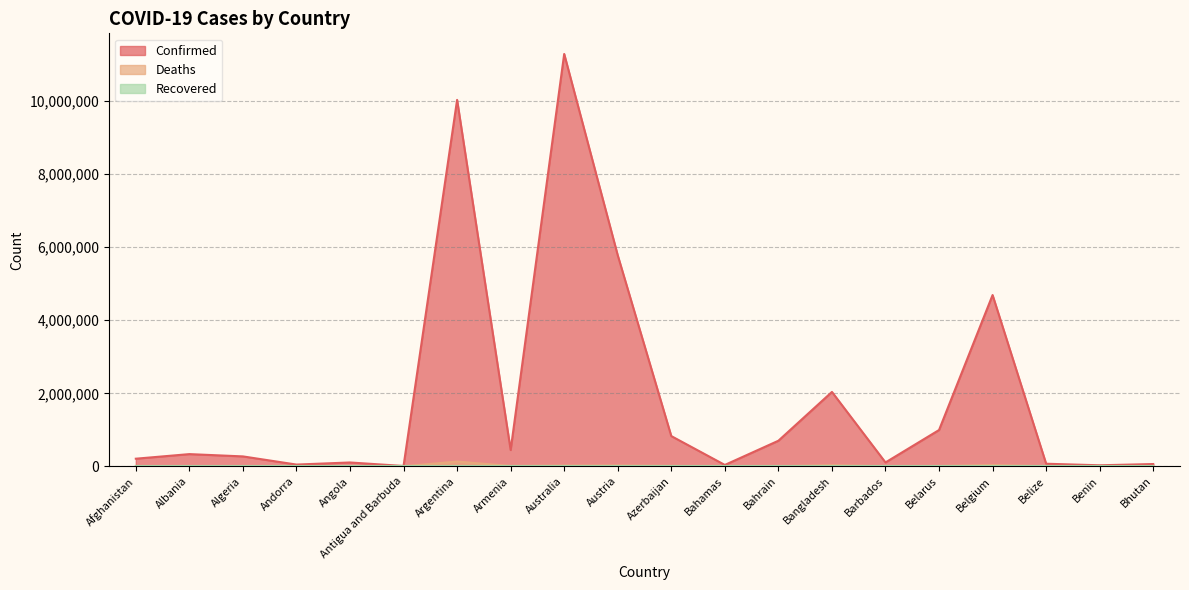

At which category does the chart reach its minimum across all series?

Bhutan